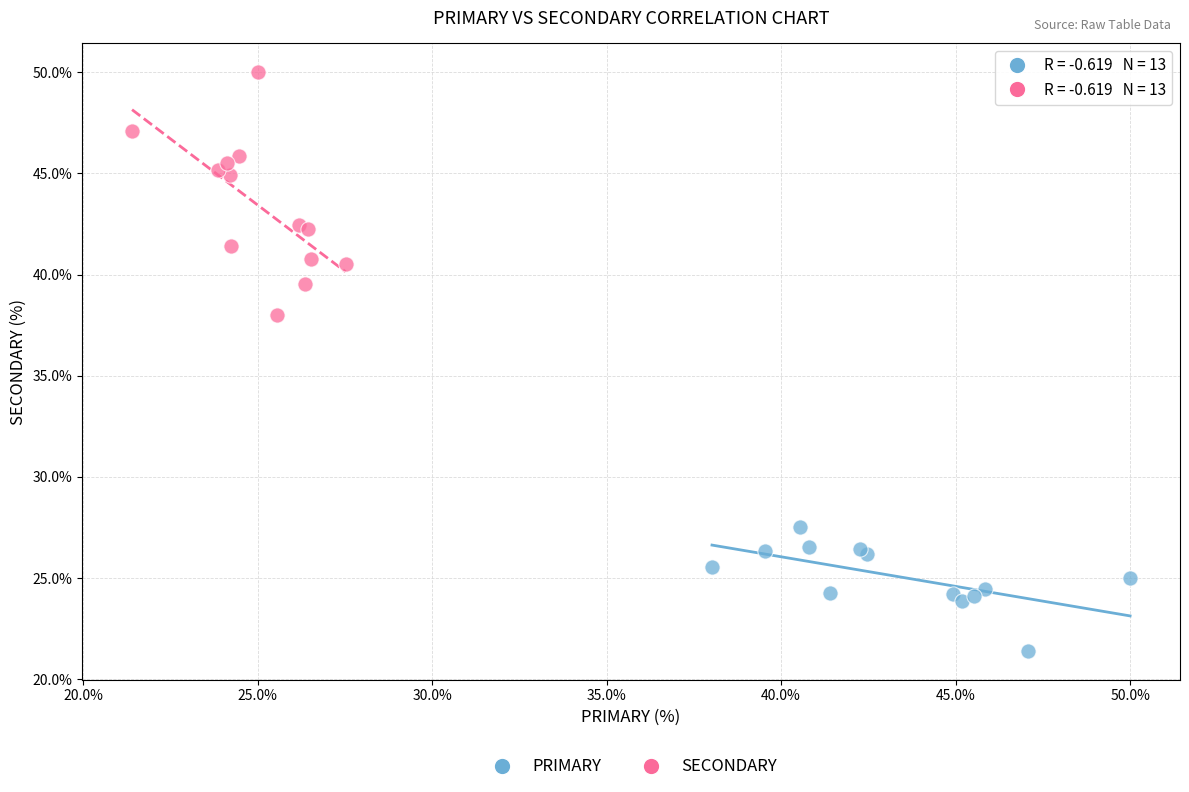

Which series has the widest spread of Y values?

SECONDARY